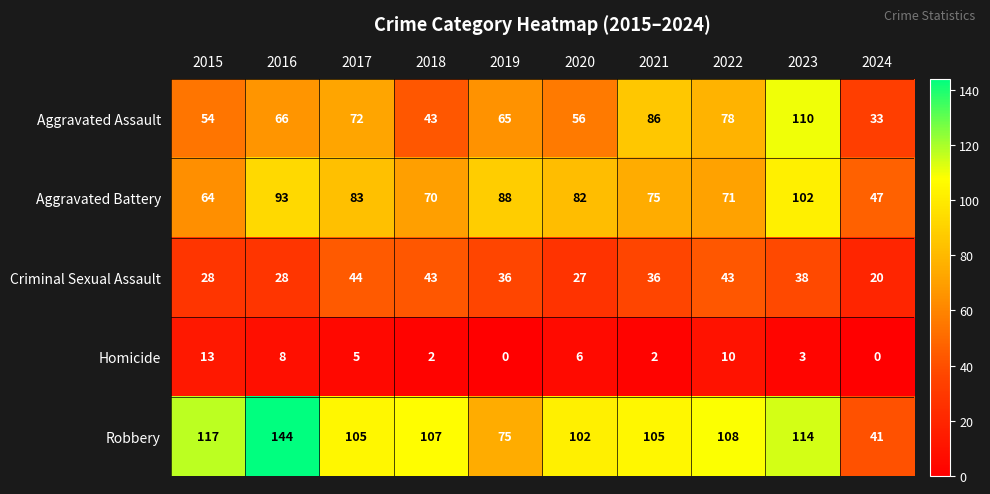

Is it true that Criminal Sexual Assault equals 38 at 2023?

True